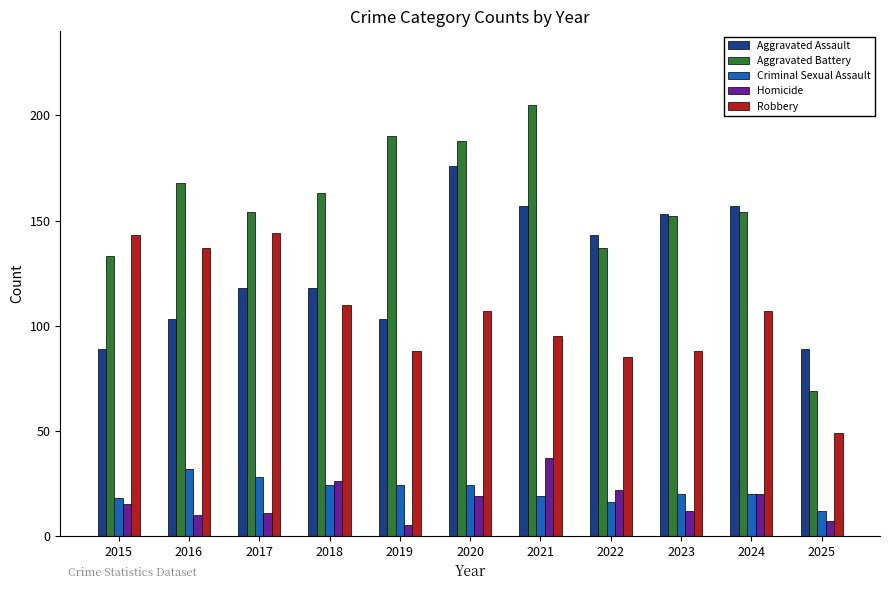

Which series has the largest total across all categories?

Aggravated Battery